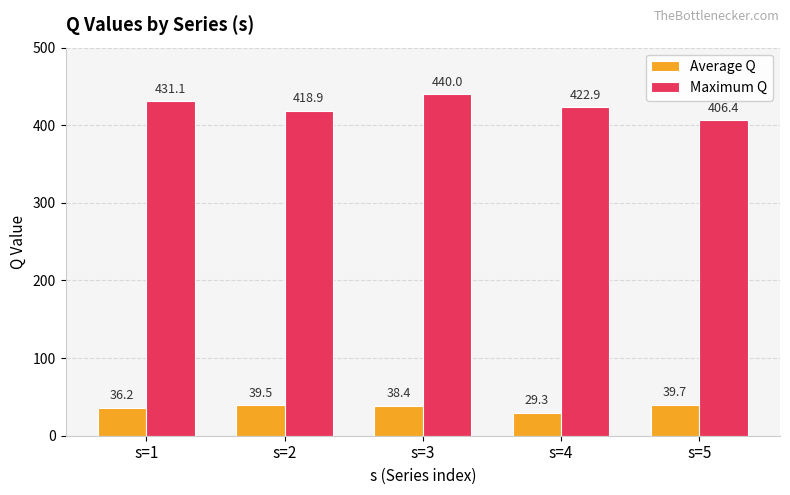

Which series has the widest spread of values?

Maximum Q